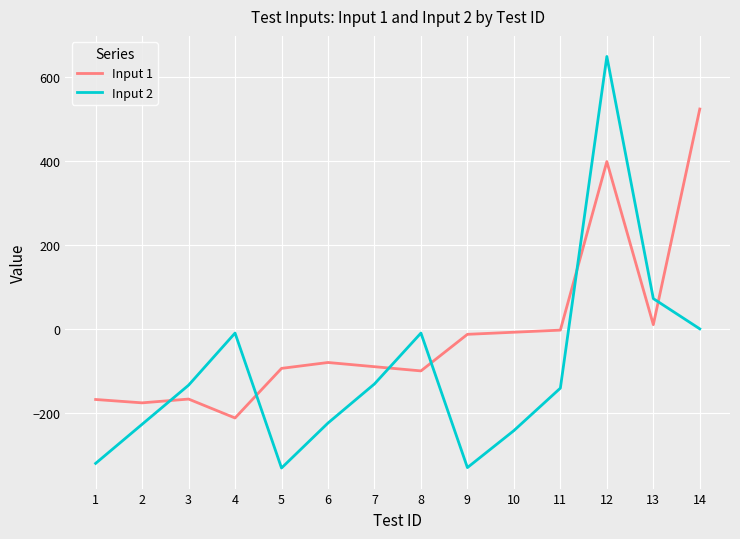

Does the chart display data point markers on the line(s)?

No